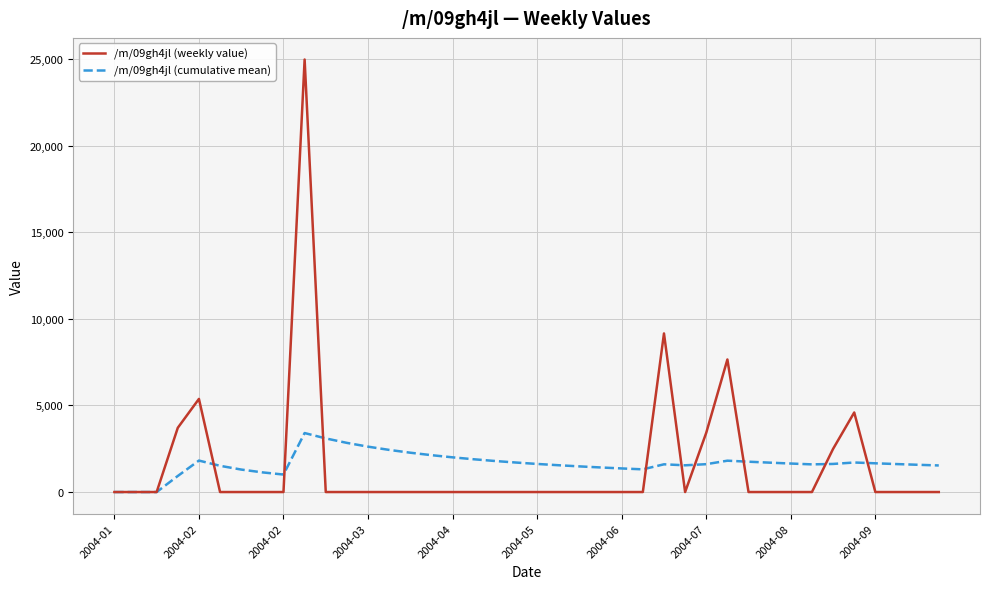

What is the greatest value displayed?

24971.1